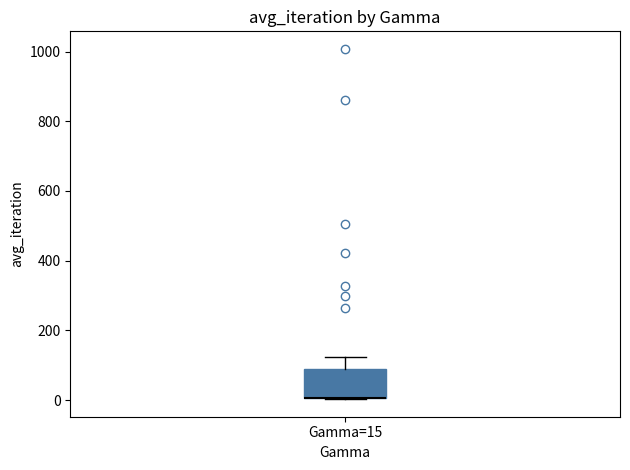

Transcribe this box plot: give where the median line is, the range the box spans, and where the two whiskers end, as read against the y-axis. The values are not printed on the chart, so give them approximately, as read against the axis.

median 0 (drawn on the box's lower edge), box 0 to 80, whiskers 0 to 120